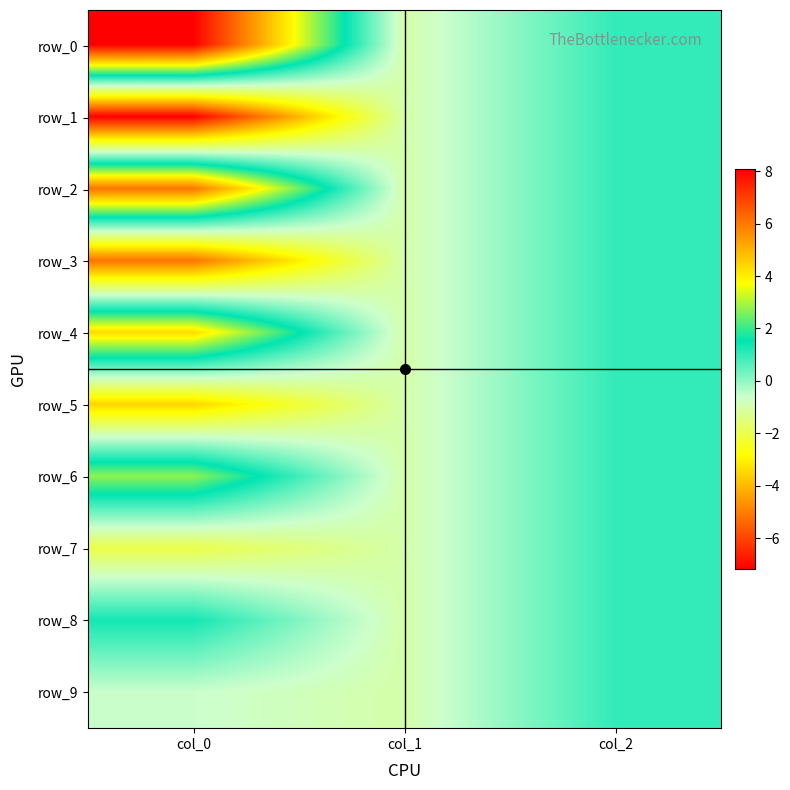

Is it true that row_6 equals -1.0 at col_1?

True